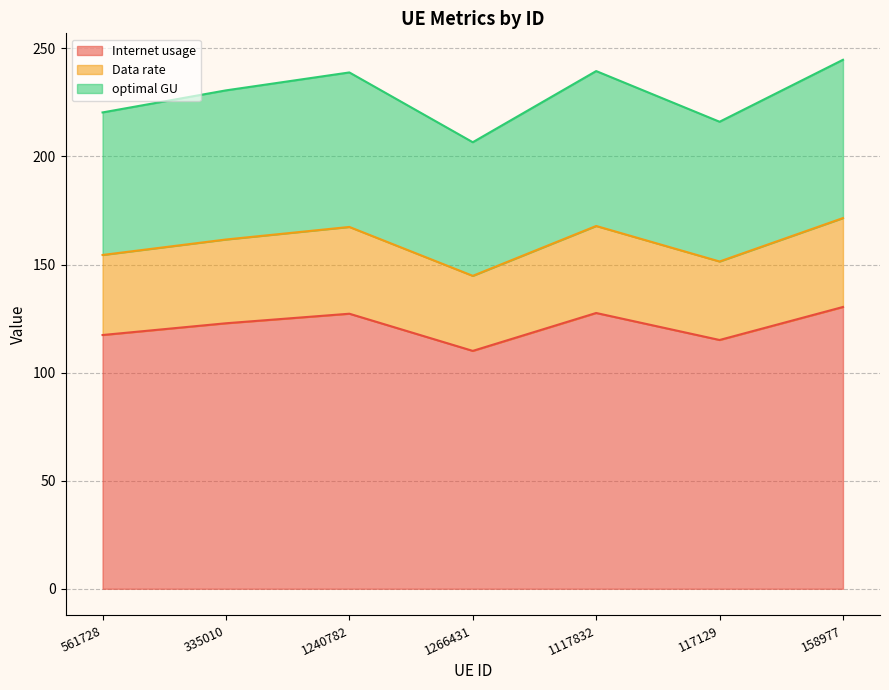

What is the label of the 4th point from the right?

1266431